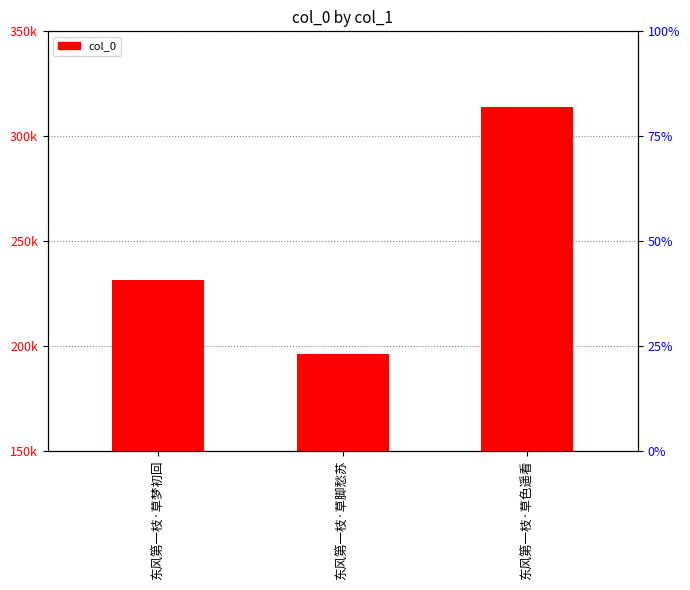

What is the maximum value shown in the chart?

313951